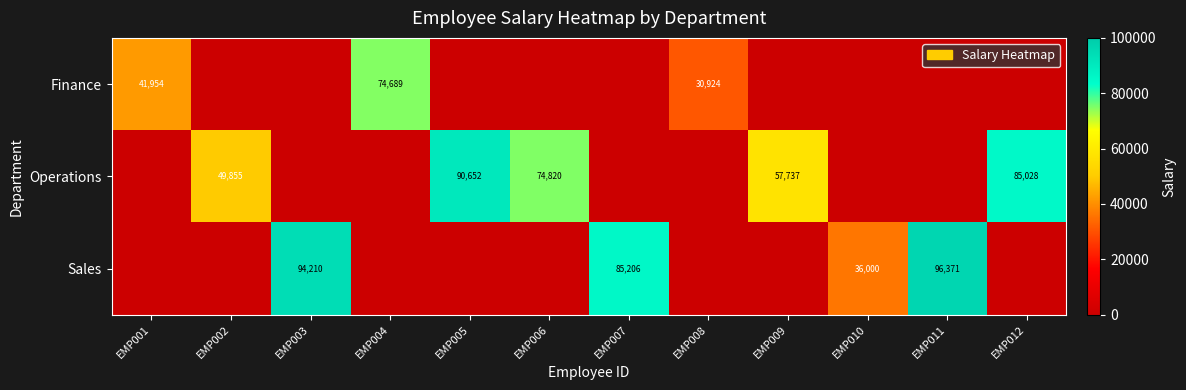

True or false: Finance has a value of 17049 at EMP001.

False